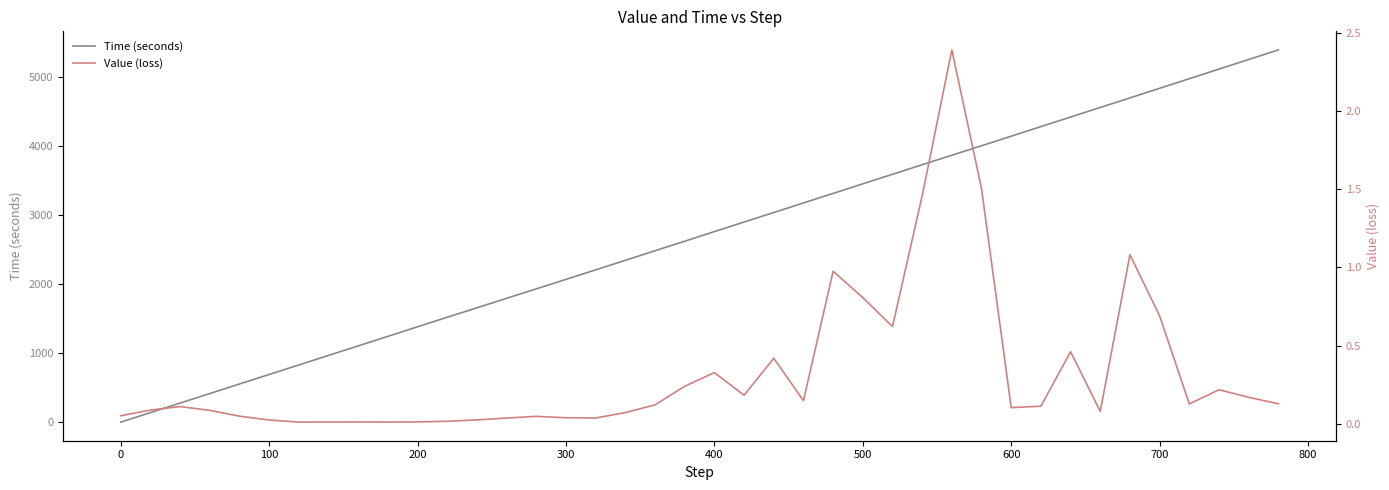

Rank the series by their average value, from lowest to highest.

Value (loss), Time (seconds)